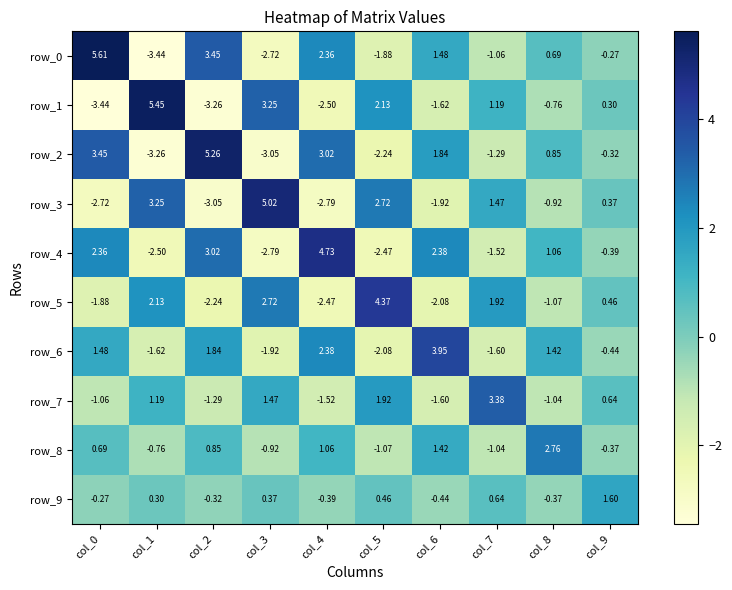

Is it true that row_3 equals 5.0 at col_3?

True